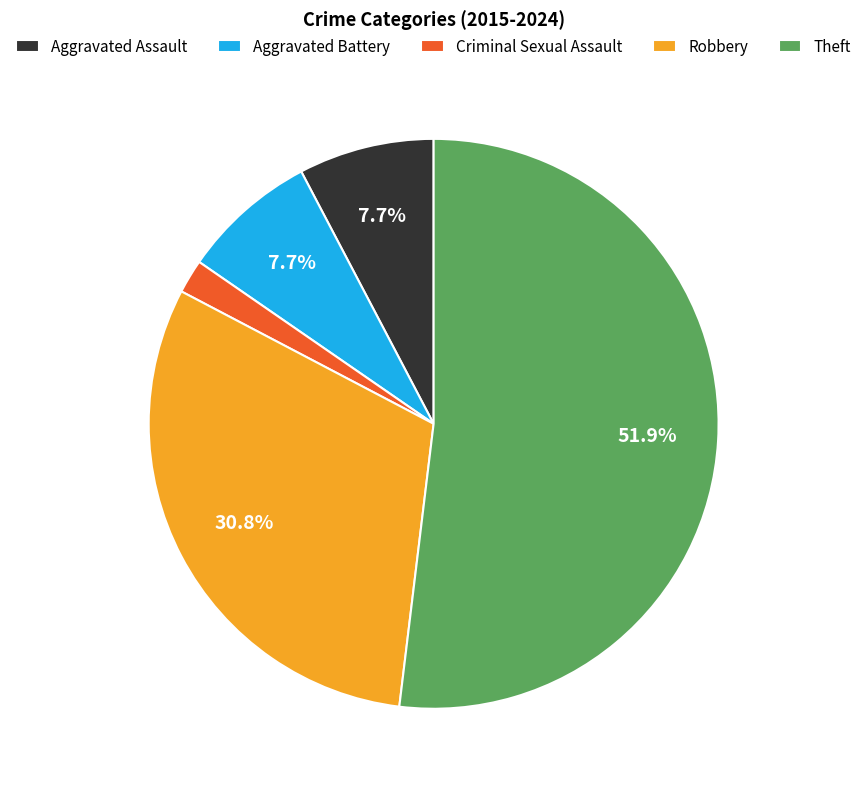

True or false: Criminal Sexual Assault accounts for 2% of the total.

True